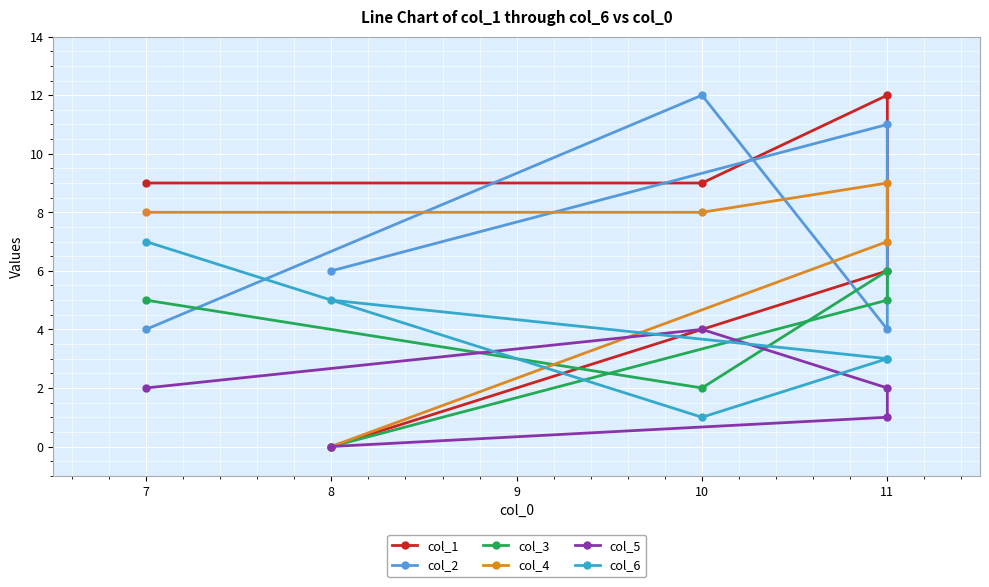

How many values in the col_4 series are below 8?

2